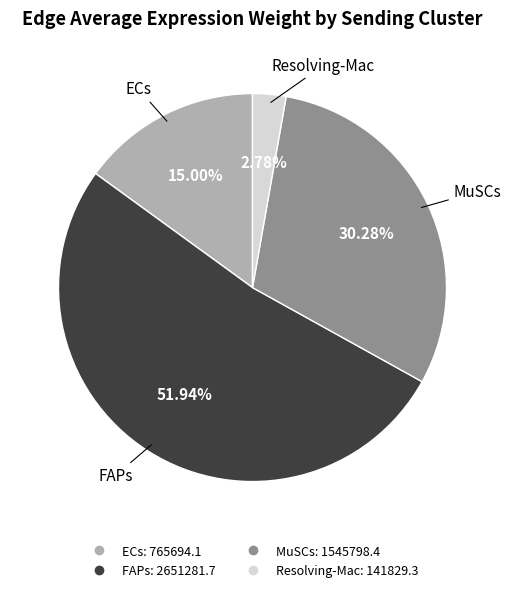

What percentage is NOT represented by MuSCs?

69.7%